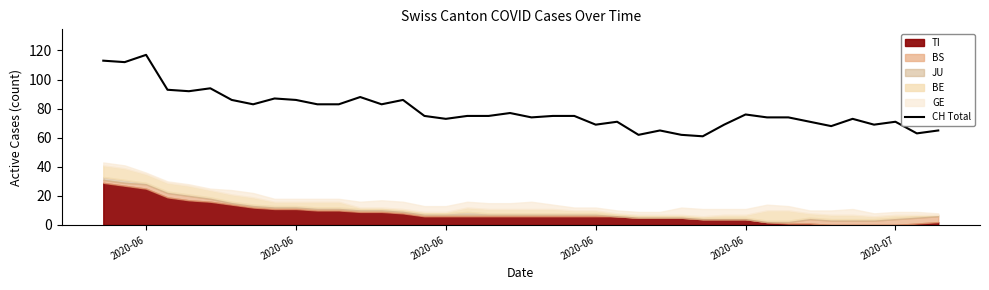

Does the chart have visible grid lines?

No